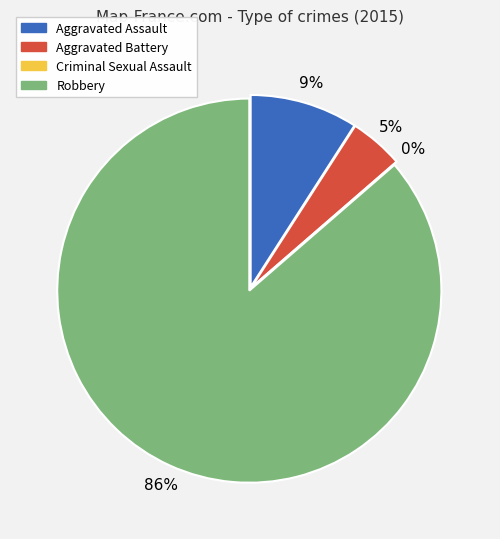

How many segments does this pie chart have?

4